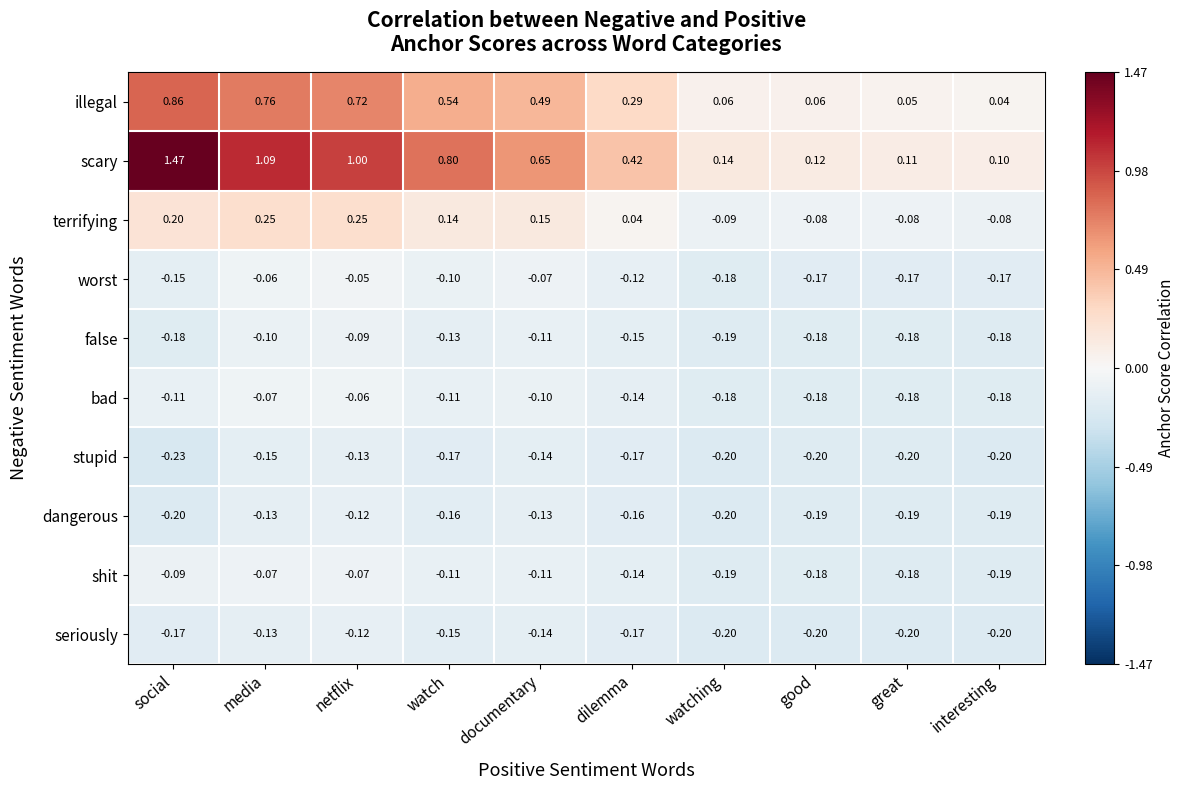

Rank the categories by scary value from lowest to highest.

interesting, great, good, watching, dilemma, documentary, watch, netflix, media, social